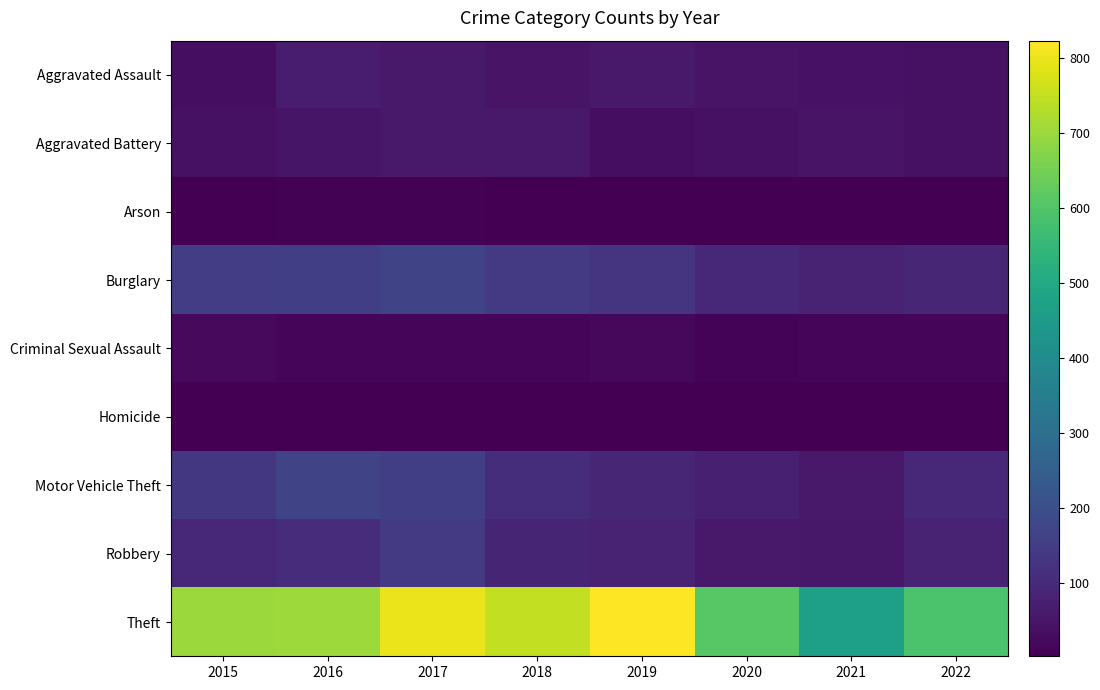

What is the greatest value displayed?

823